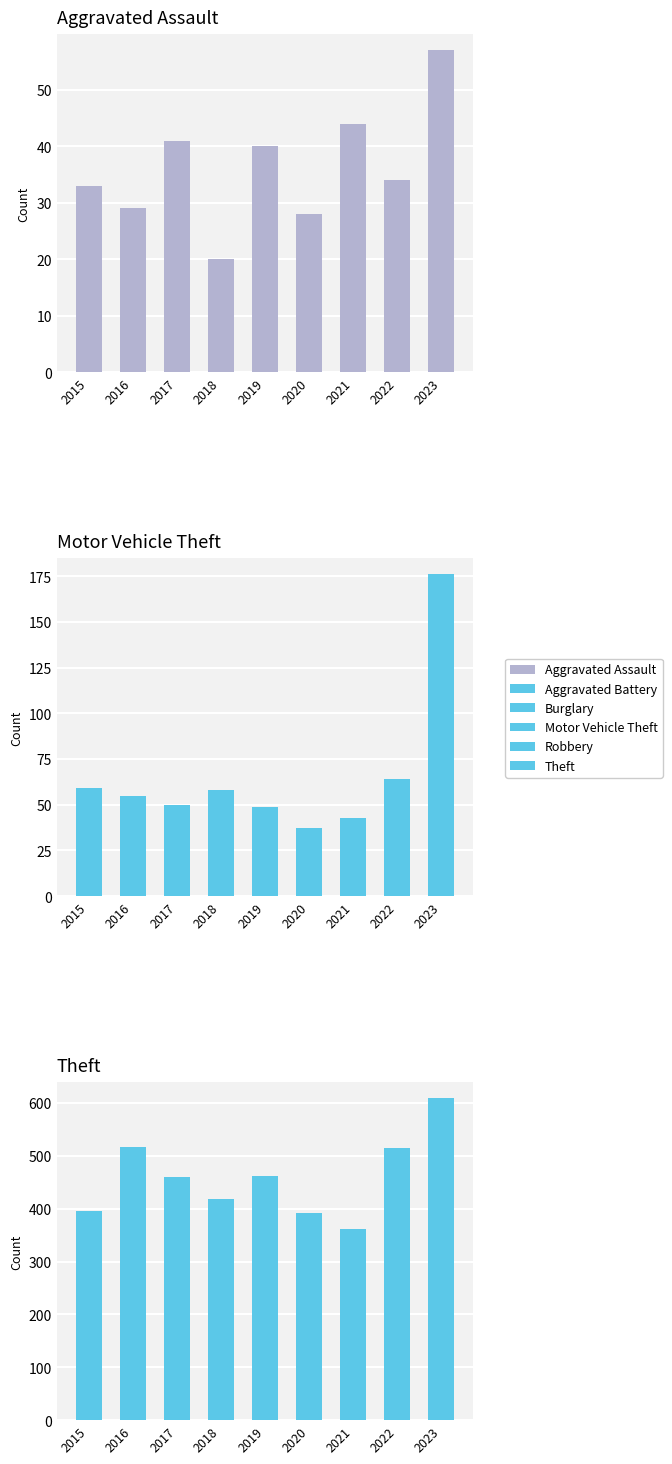

Reading left to right, transcribe all the data shown in this chart.

Aggravated Assault: 2015=33	2016=29	2017=41	2018=20	2019=40	2020=28	2021=44	2022=34	2023=57
Motor Vehicle Theft: 2015=59	2016=55	2017=50	2018=58	2019=49	2020=37	2021=43	2022=64	2023=176
Theft: 2015=396	2016=516	2017=459	2018=418	2019=462	2020=391	2021=361	2022=514	2023=609